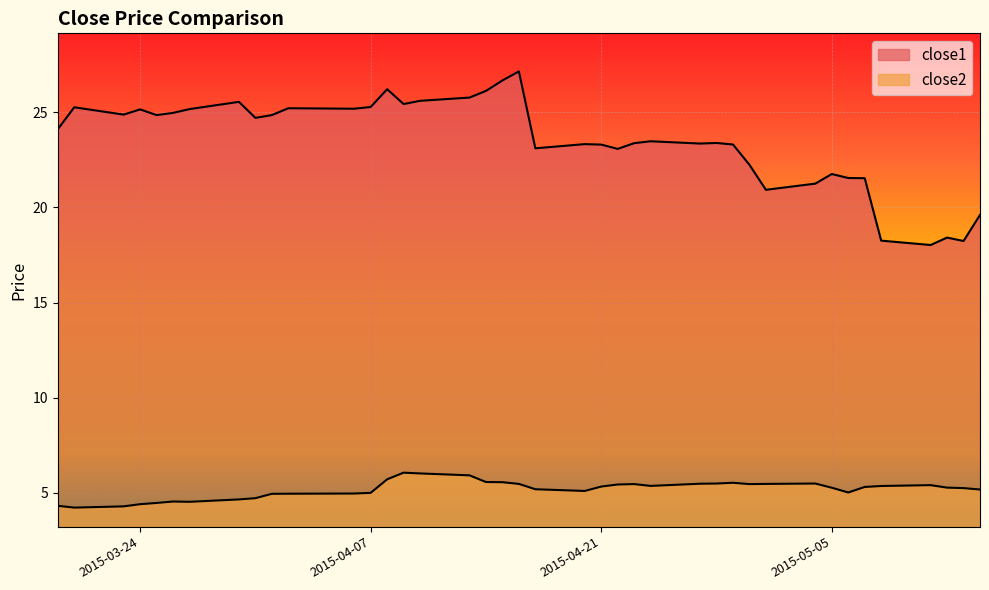

True or false: close2 and close1 cross at least once.

False